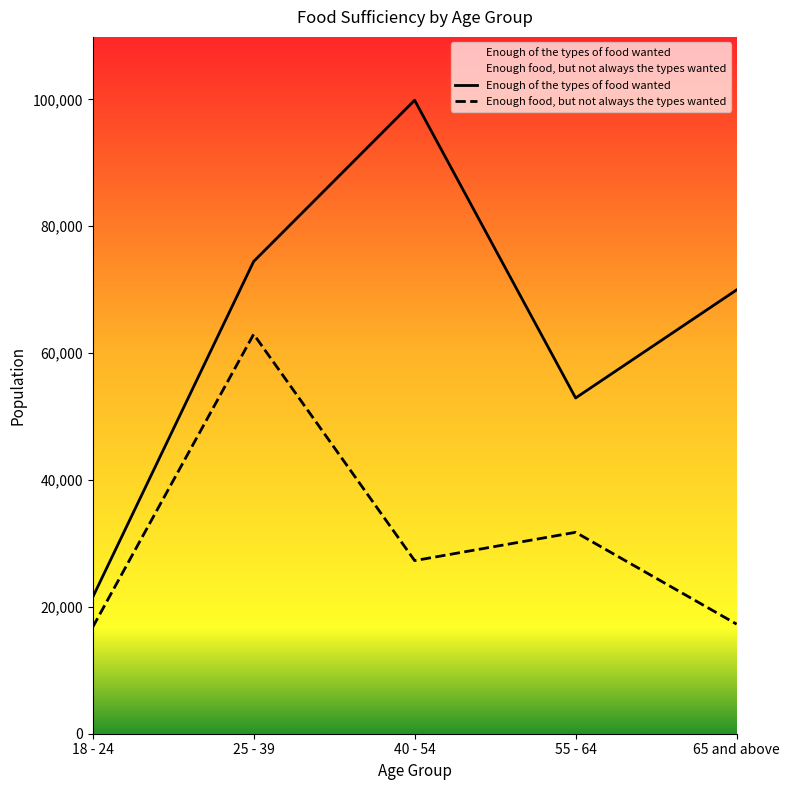

At how many categories does at least one series exceed 65583?

3